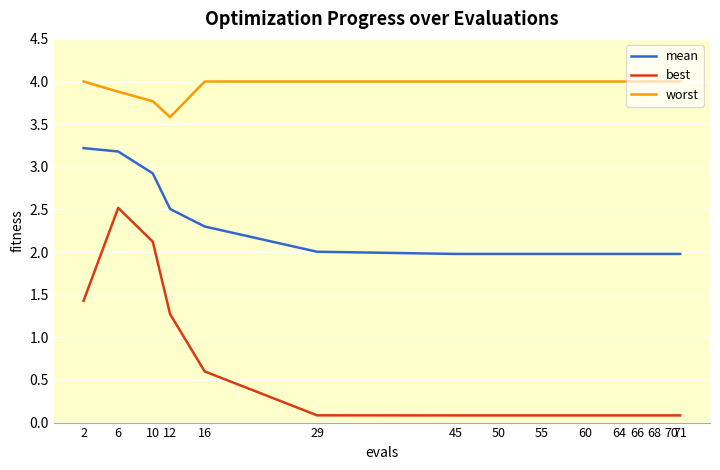

What is the total value across all series at 66?

6.1